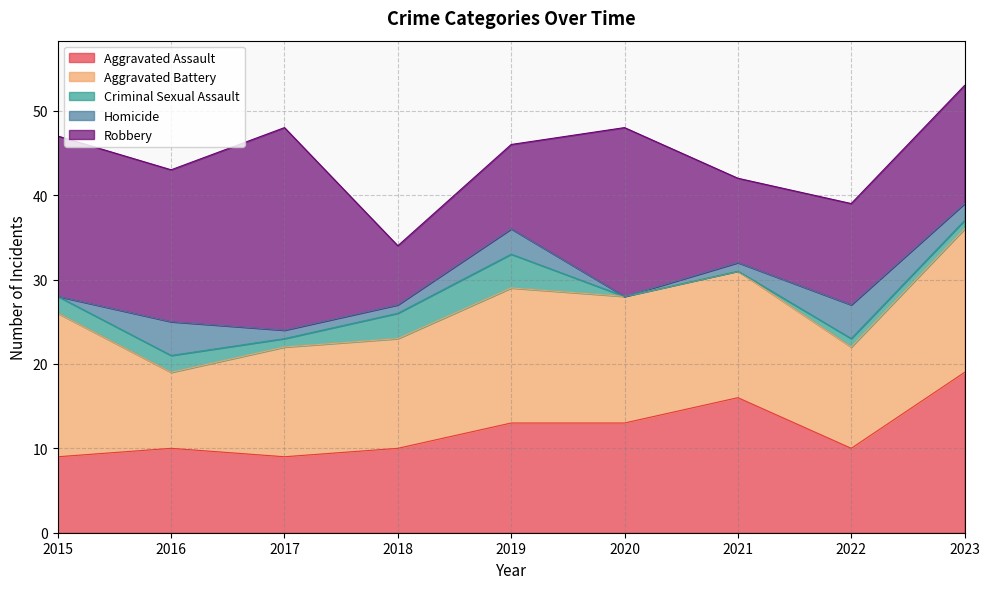

What is the spread (max minus min) of values at 2023?

18